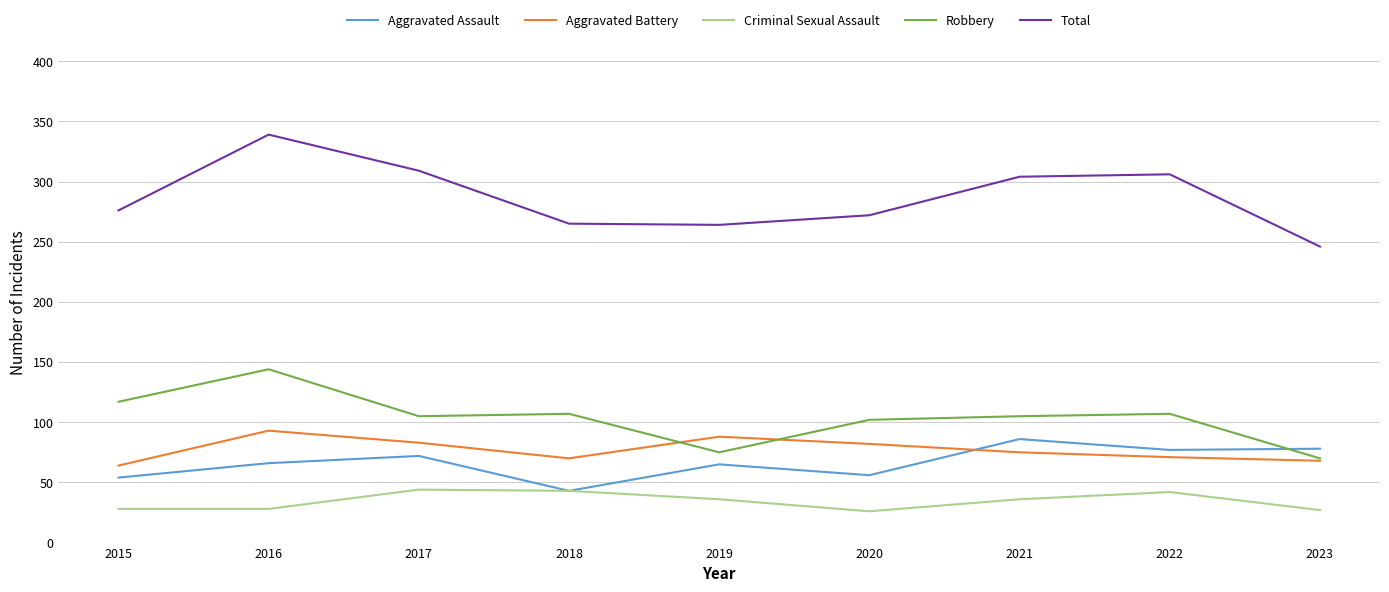

Which category has the lowest value in the Robbery series?

2023